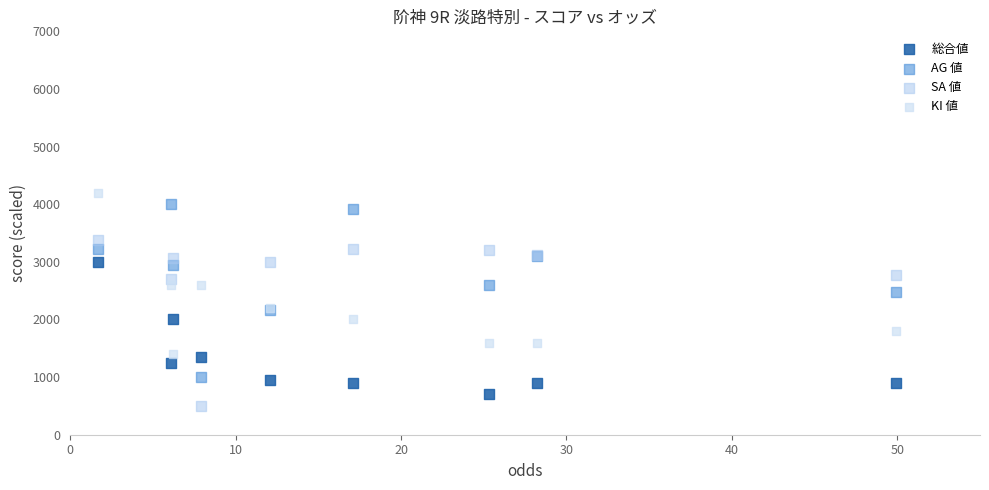

What are all the series names shown in the legend?

総合値, AG 値, SA 値, KI 値